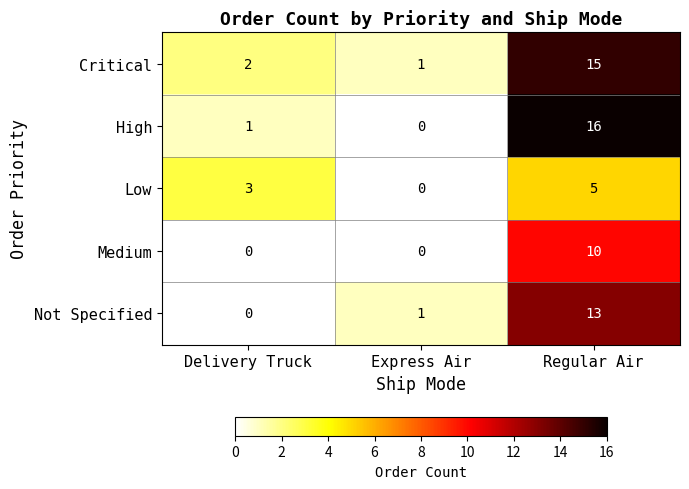

How many values in Not Specified are above zero?

2